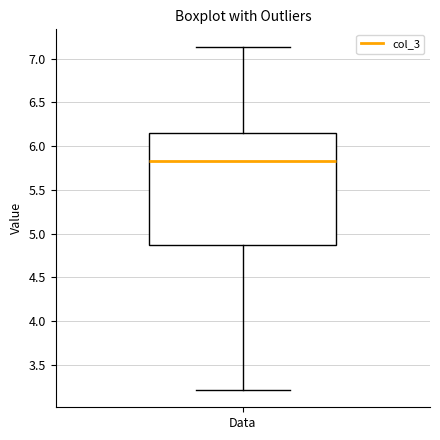

Read this box plot against the y-axis: the position of the median line, the range covered by the box, and the ends of both whiskers. The values are not printed on the chart, so give them approximately, as read against the axis.

median 5.85, box 4.85 to 6.15, whiskers 3.20 to 7.15